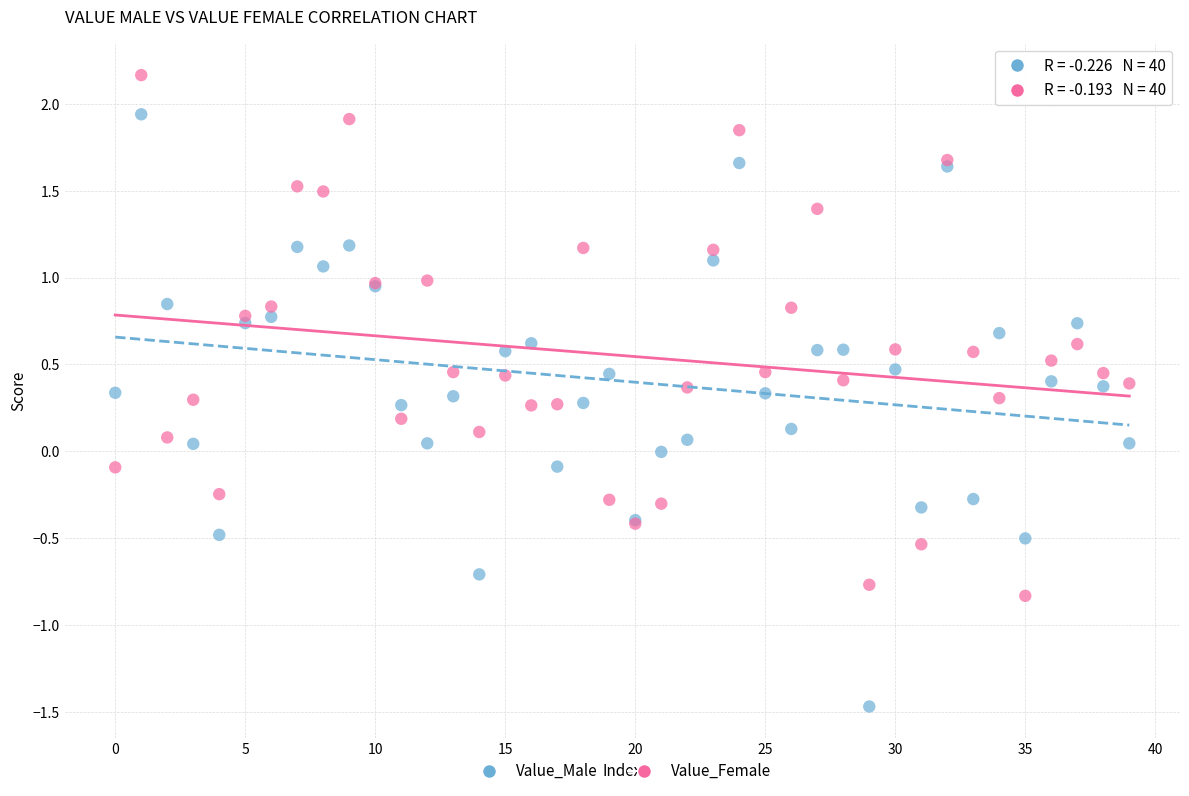

Which series has the widest spread of Y values?

Value_Male